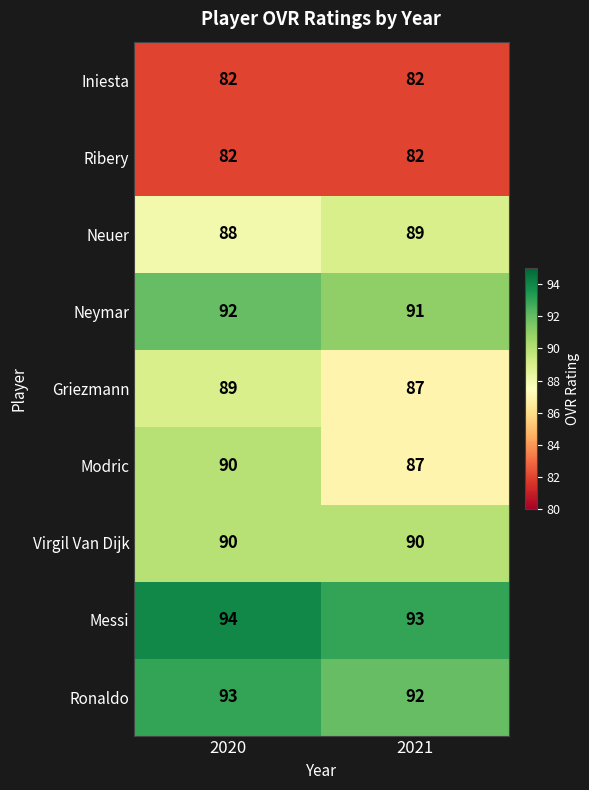

How many data points does each series have?

2